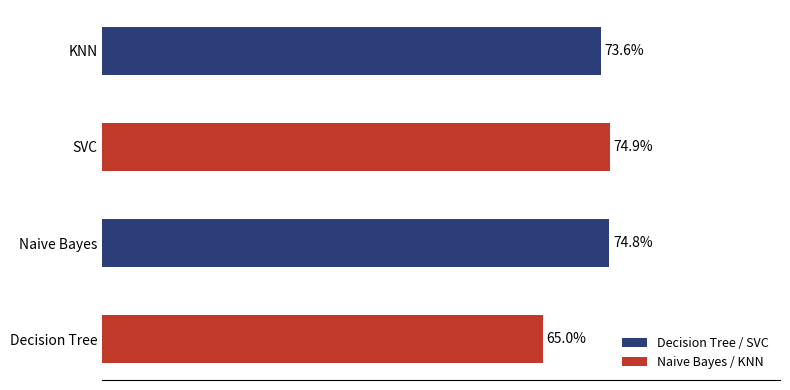

Count the values in the range 0 to 1.

4